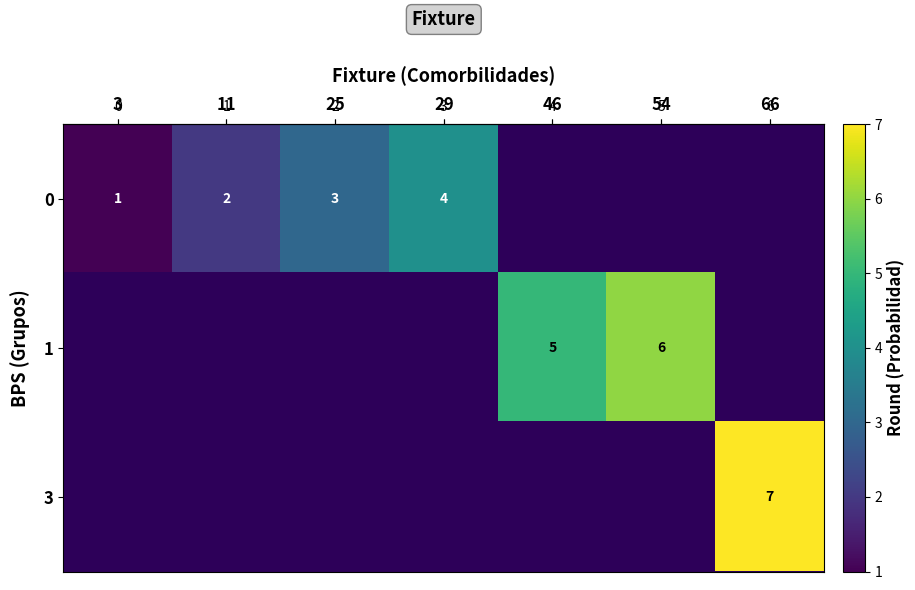

Rank the series at 29 from highest to lowest value.

row_0, row_1, row_2